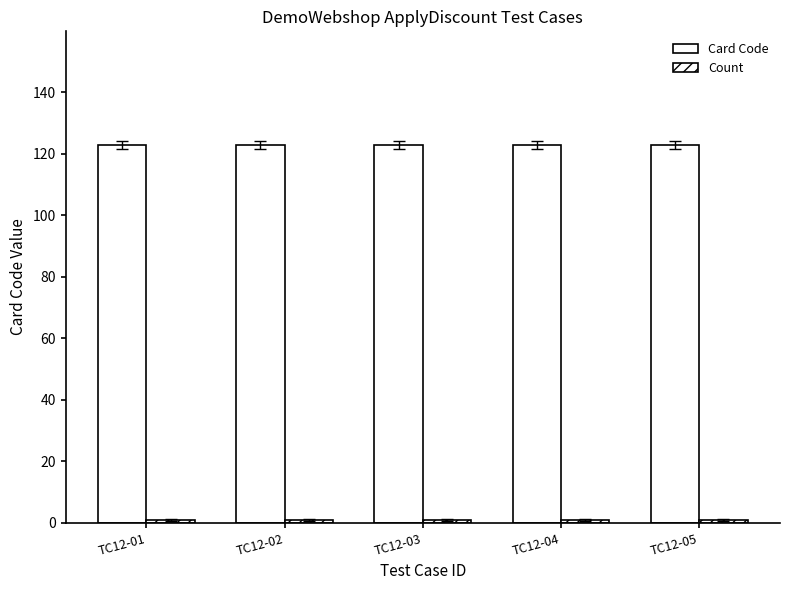

How many data points does each series have?

5